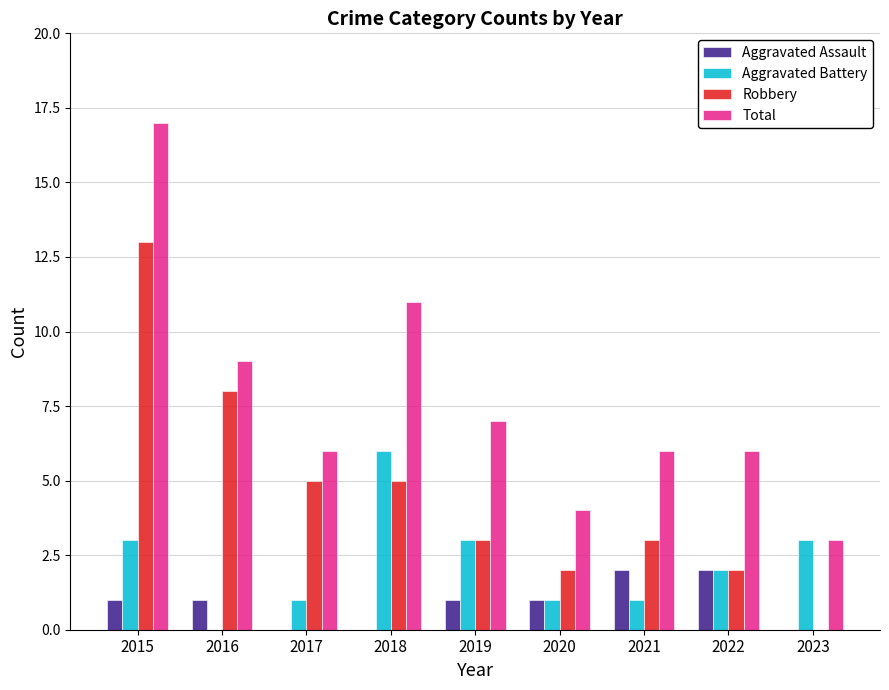

True or false: Aggravated Assault has a value of 1 at 2018.

False